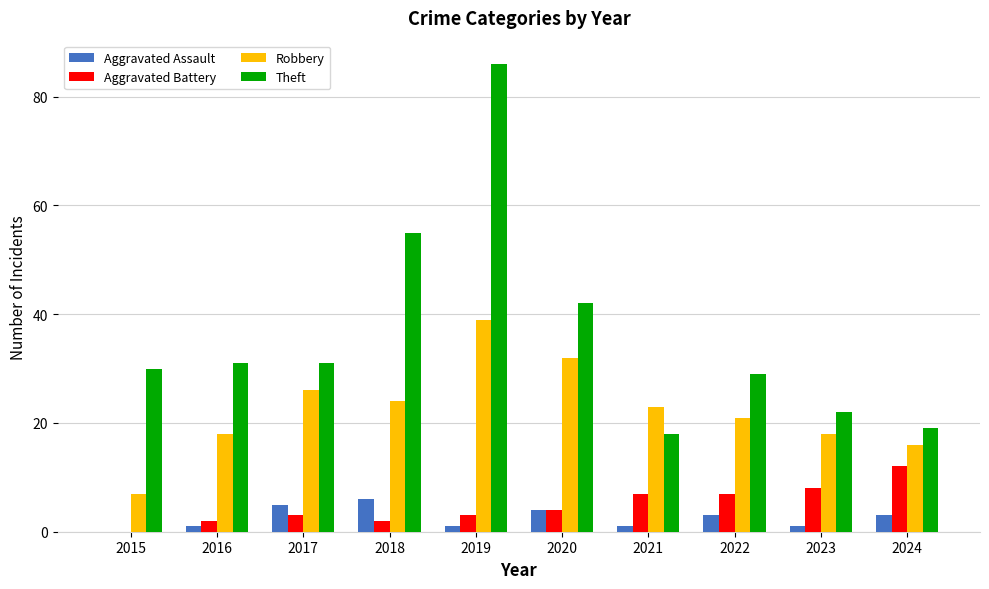

Which series has the largest total across all categories?

Theft